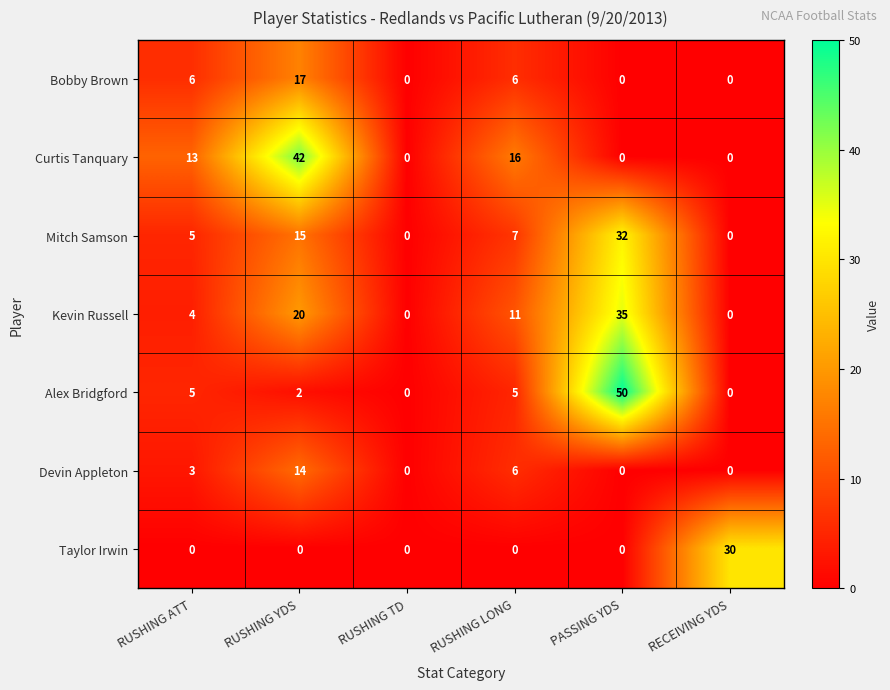

Count the number of data series in this chart.

7